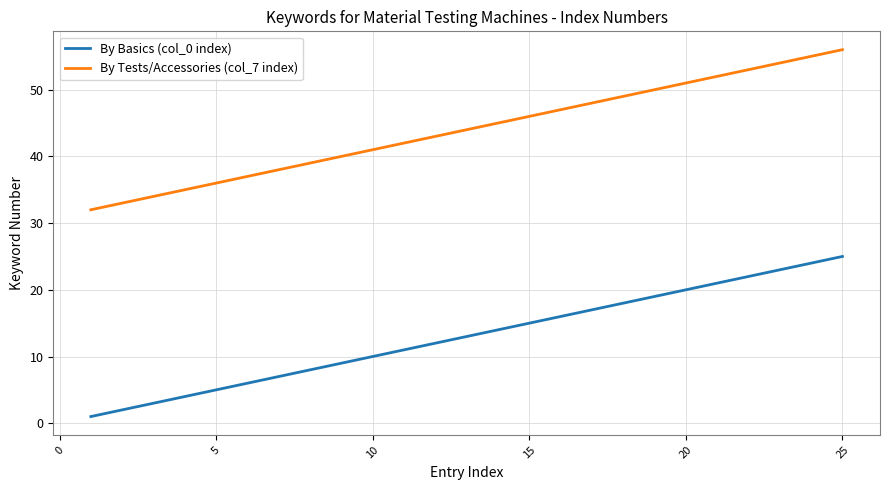

What is the highest value of the By Basics (col_0 index) series?

25